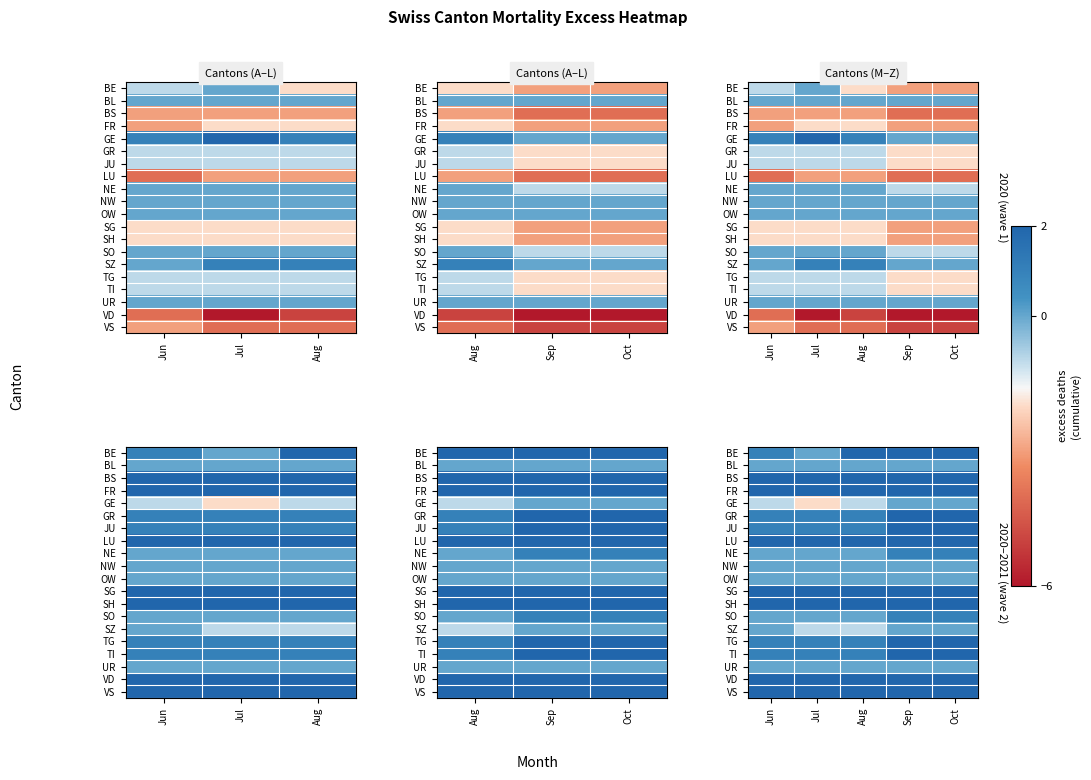

Which series changed the most between Jun and Jul?

VD